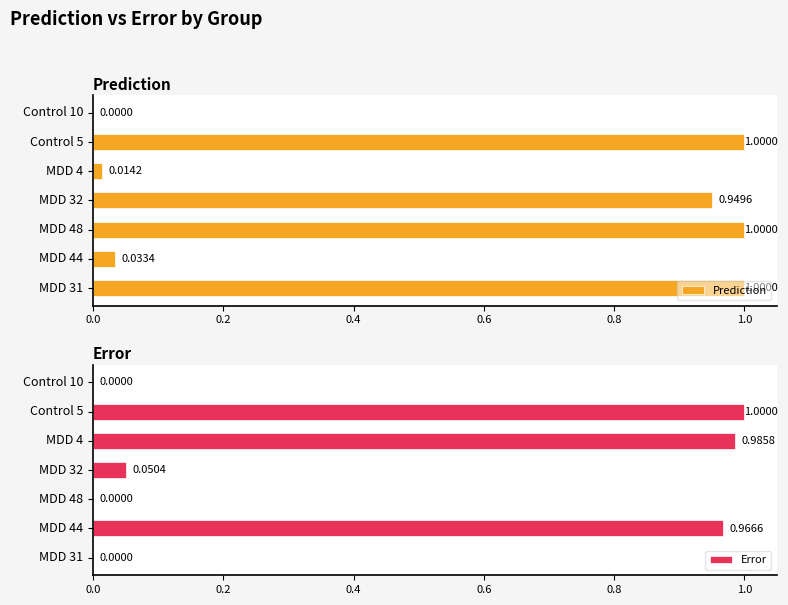

Rank the series by their maximum value, from lowest to highest.

Error, Prediction